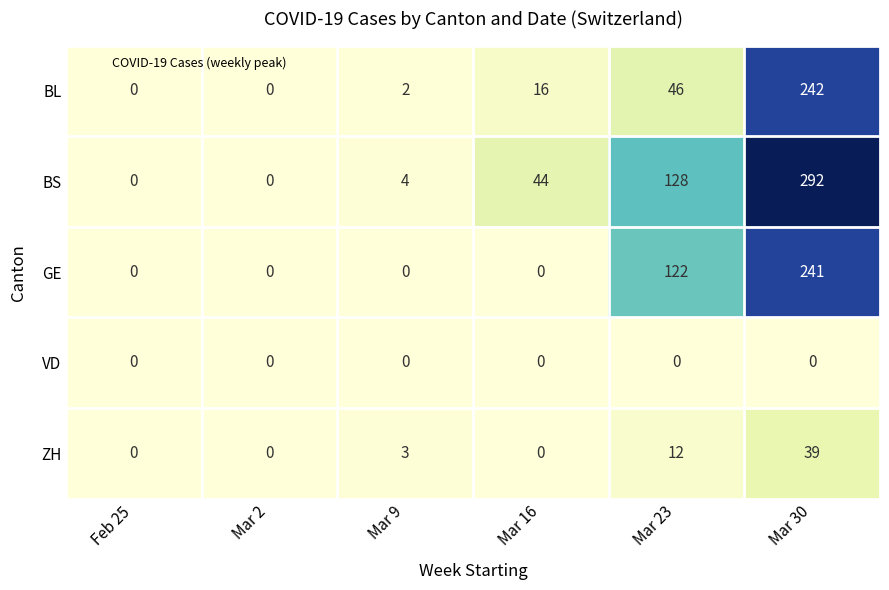

How many distinct data groups are displayed?

5